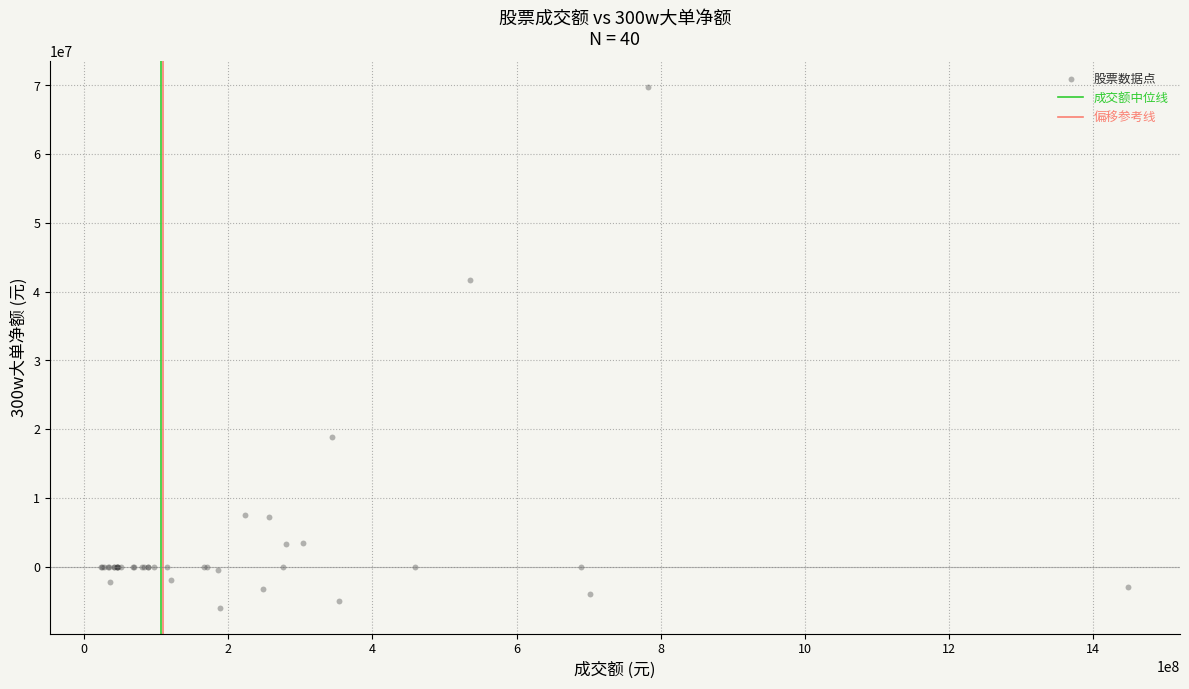

What Y value in the scatter plot is closest to 31891153?

41674707